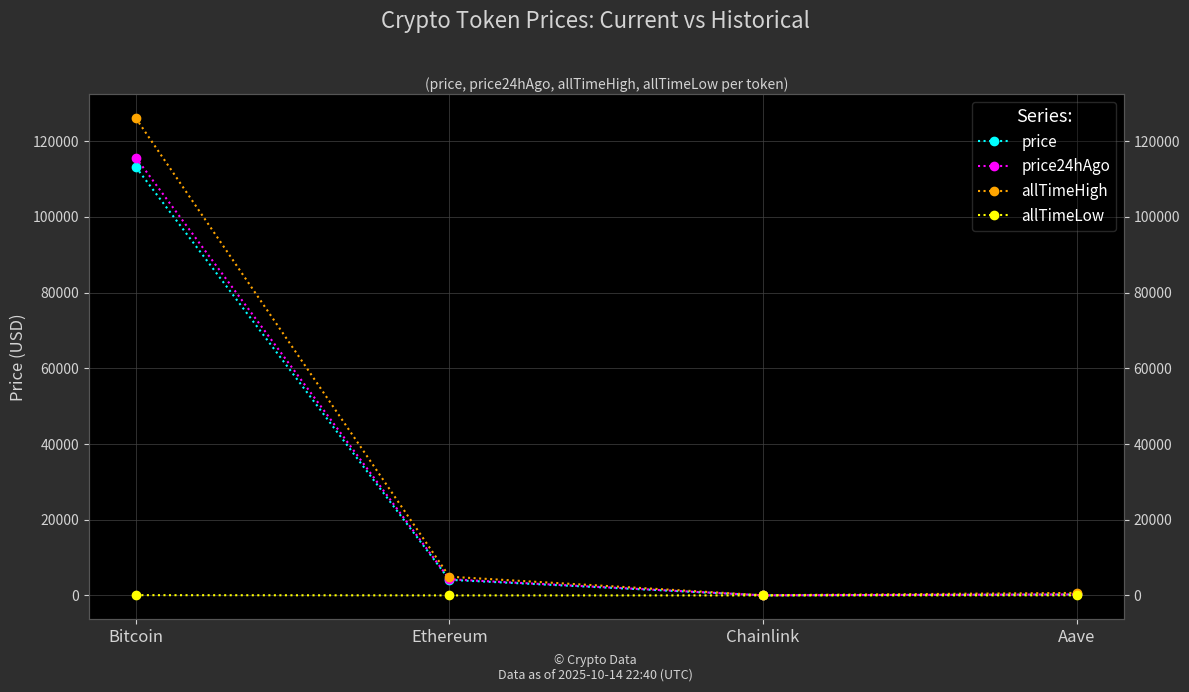

The price series shows 985.6 at Ethereum. True or false?

False